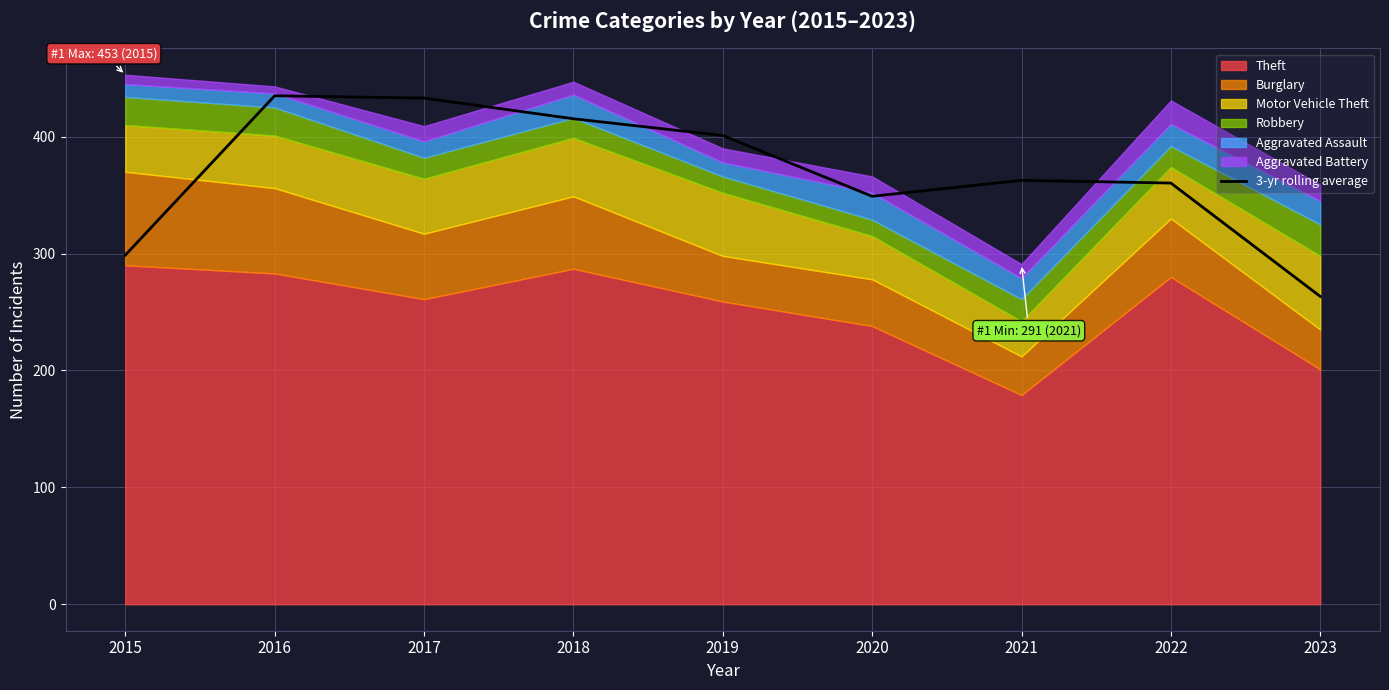

What is the highest value of the 3-yr rolling average series?

435.0